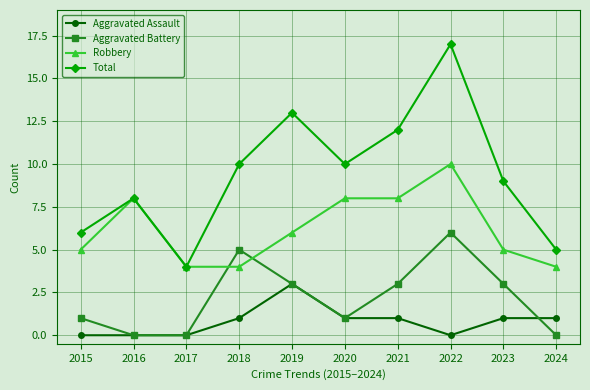

Which category has the lowest value in the Total series?

2017